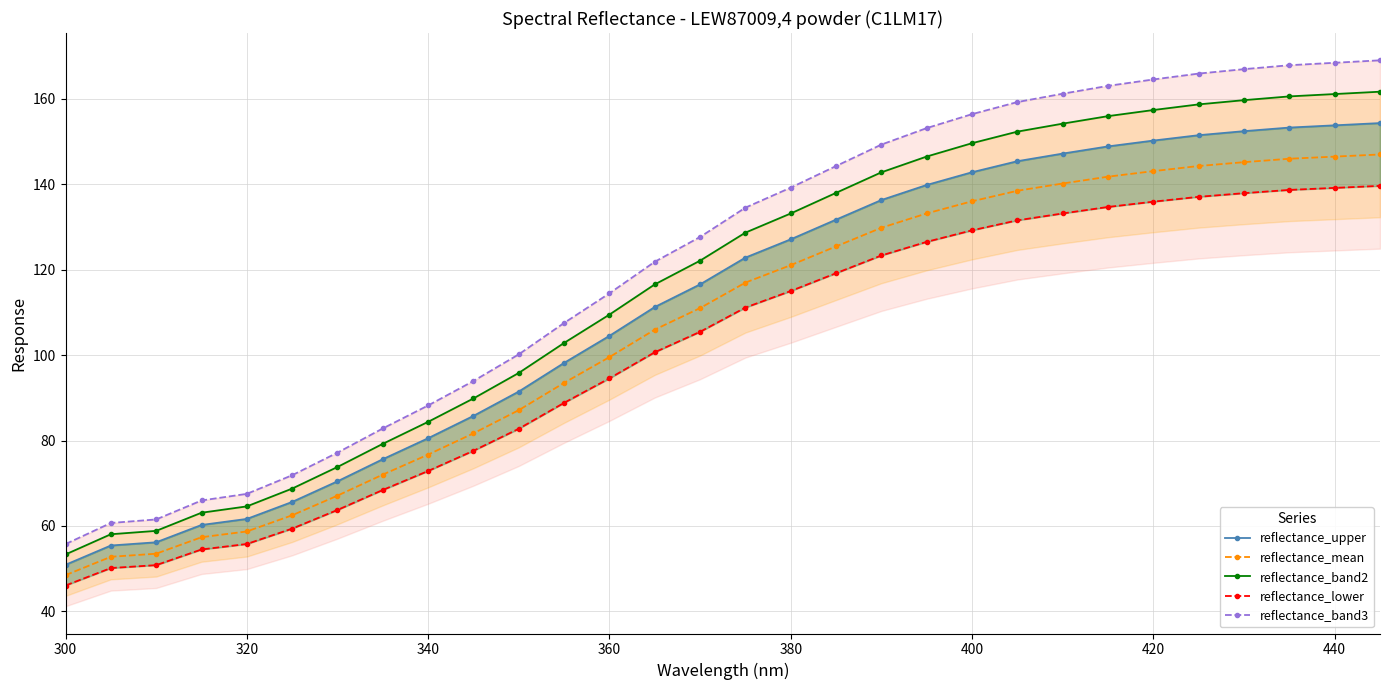

True or false: reflectance_lower and reflectance_upper intersect in this chart.

False